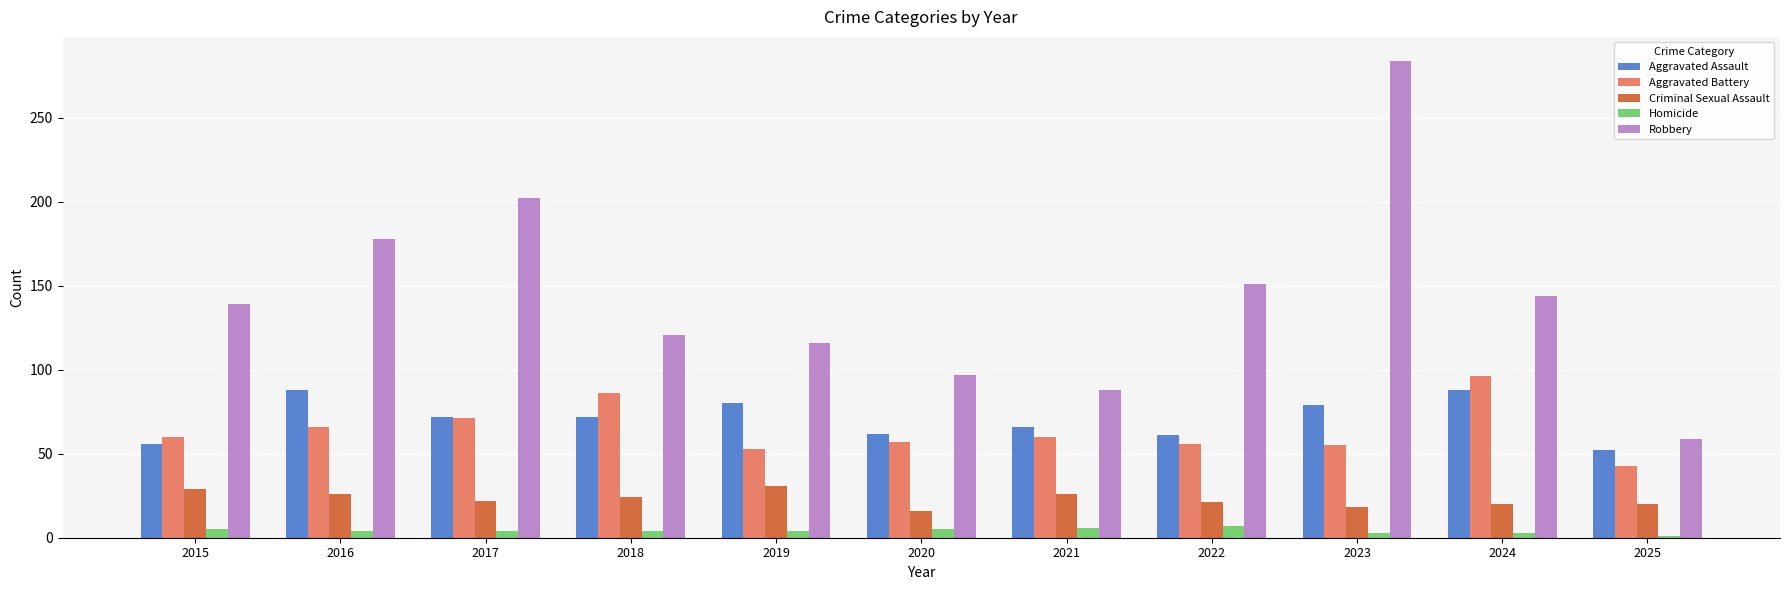

How many series are shown in this chart?

5